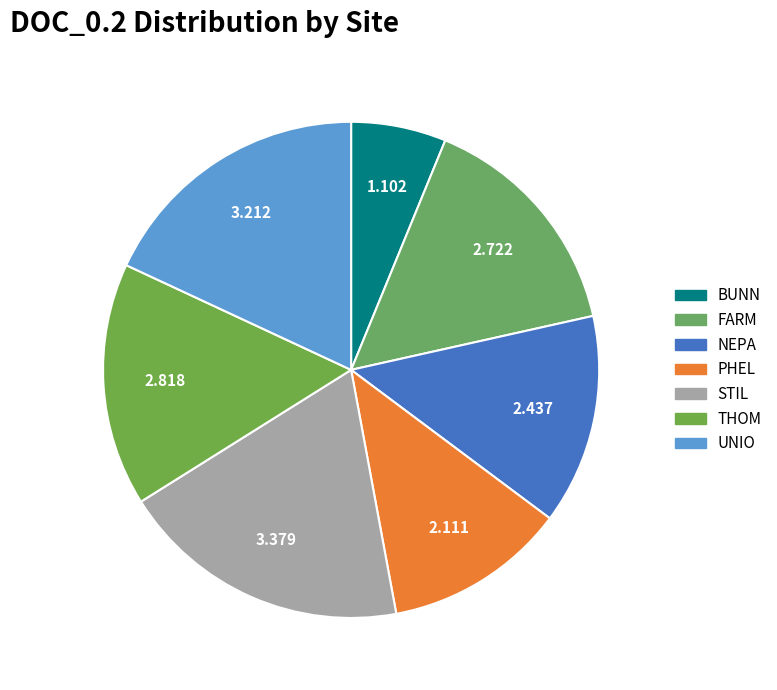

Count the number of slices in the pie.

7